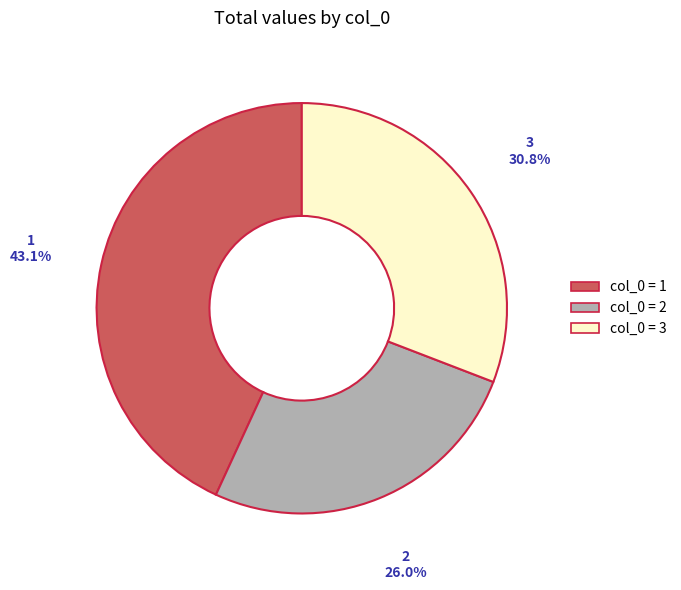

Does any single category account for the majority?

No